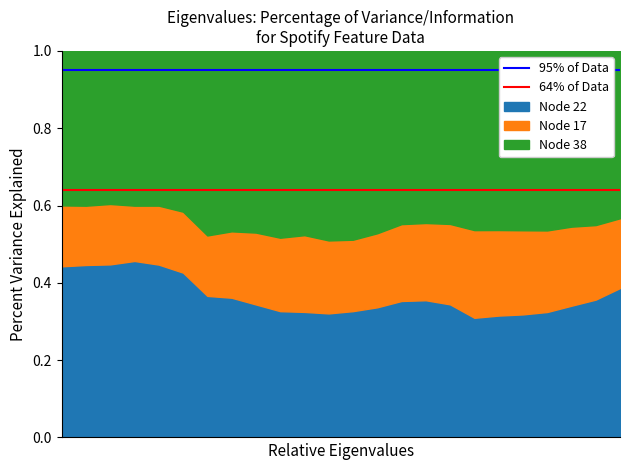

What is the sum of the 95% of Data values at 0 and 1?

1.9